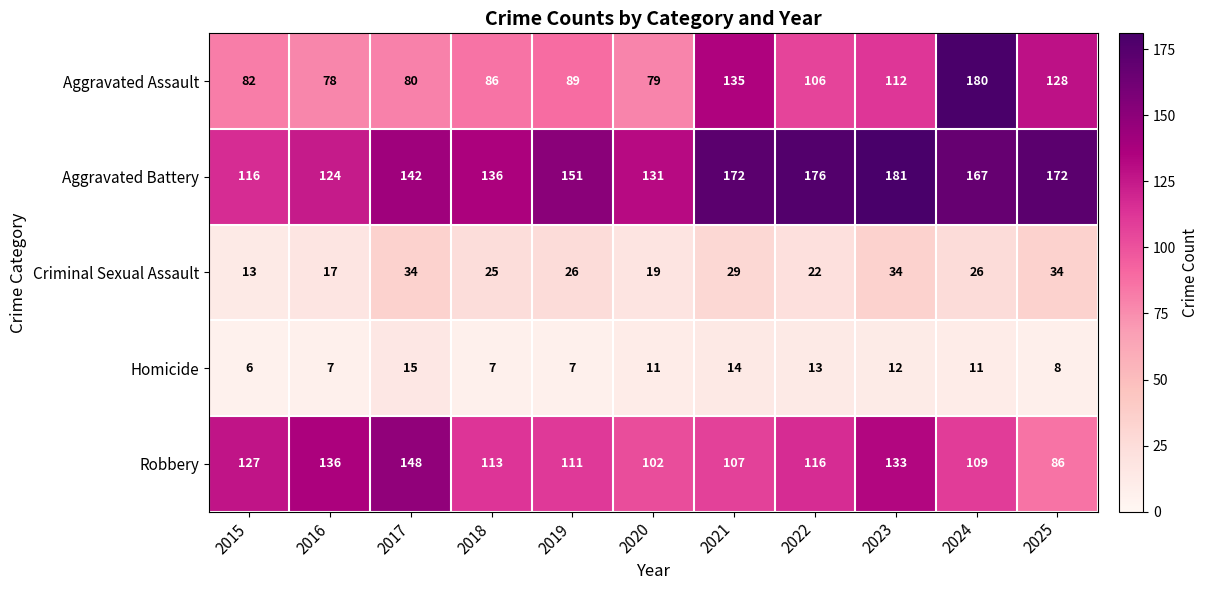

Where is Aggravated Battery nearest to the value 148?

2019